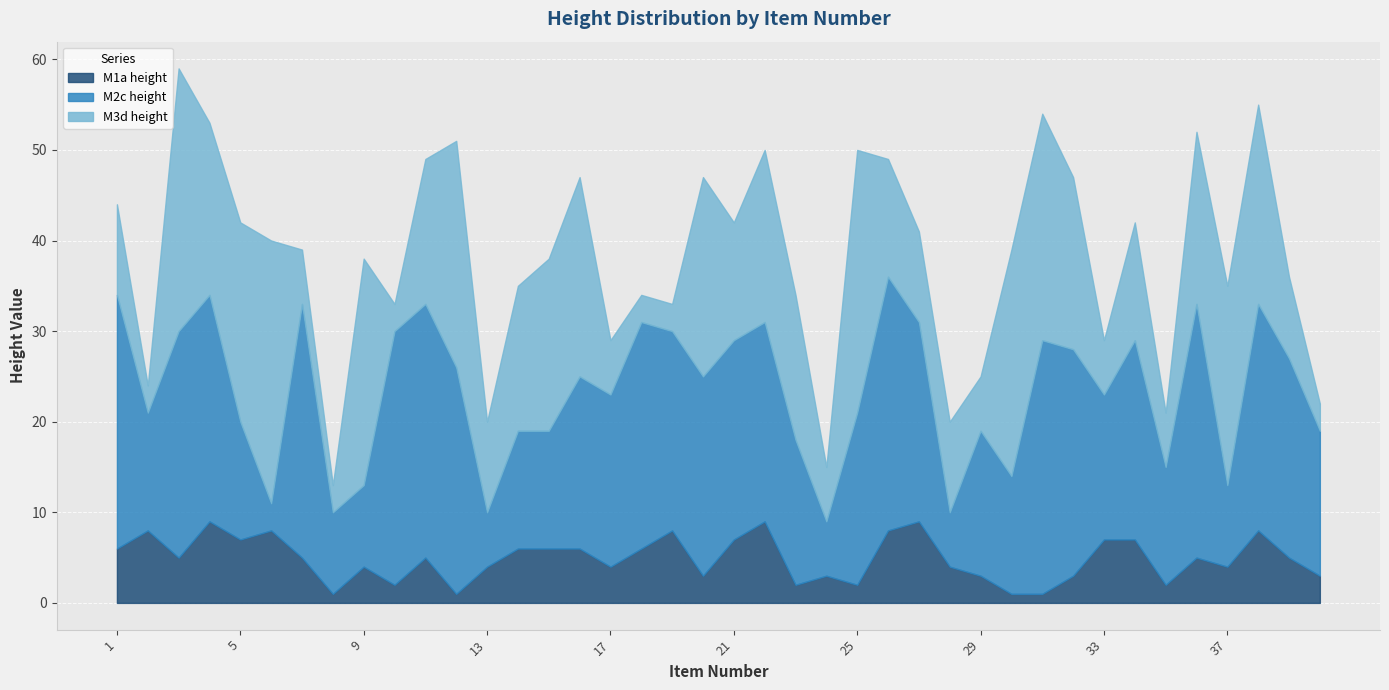

Rank the series at 33 from highest to lowest value.

M2c height, M1a height, M3d height